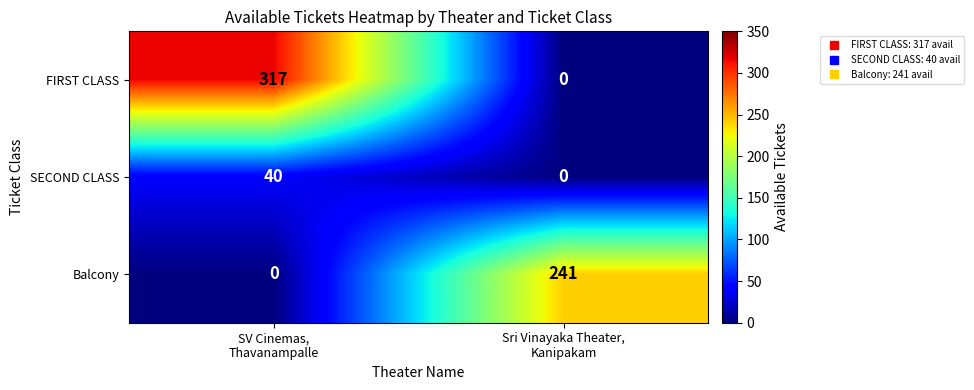

What is the sum of all Balcony values?

241